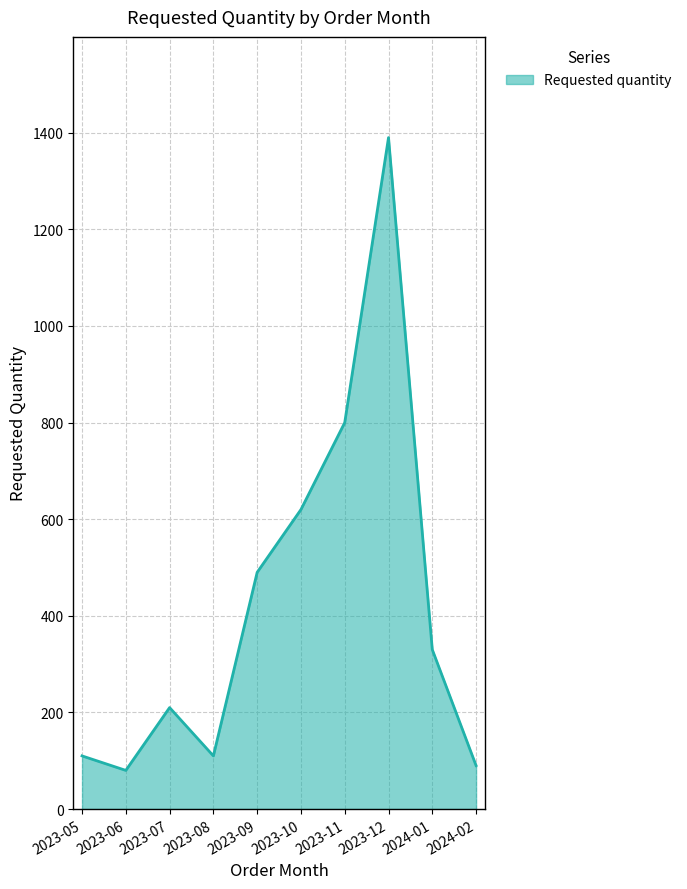

Approximately how many times larger is the value at 2023-09 compared to 2023-06?

6.1